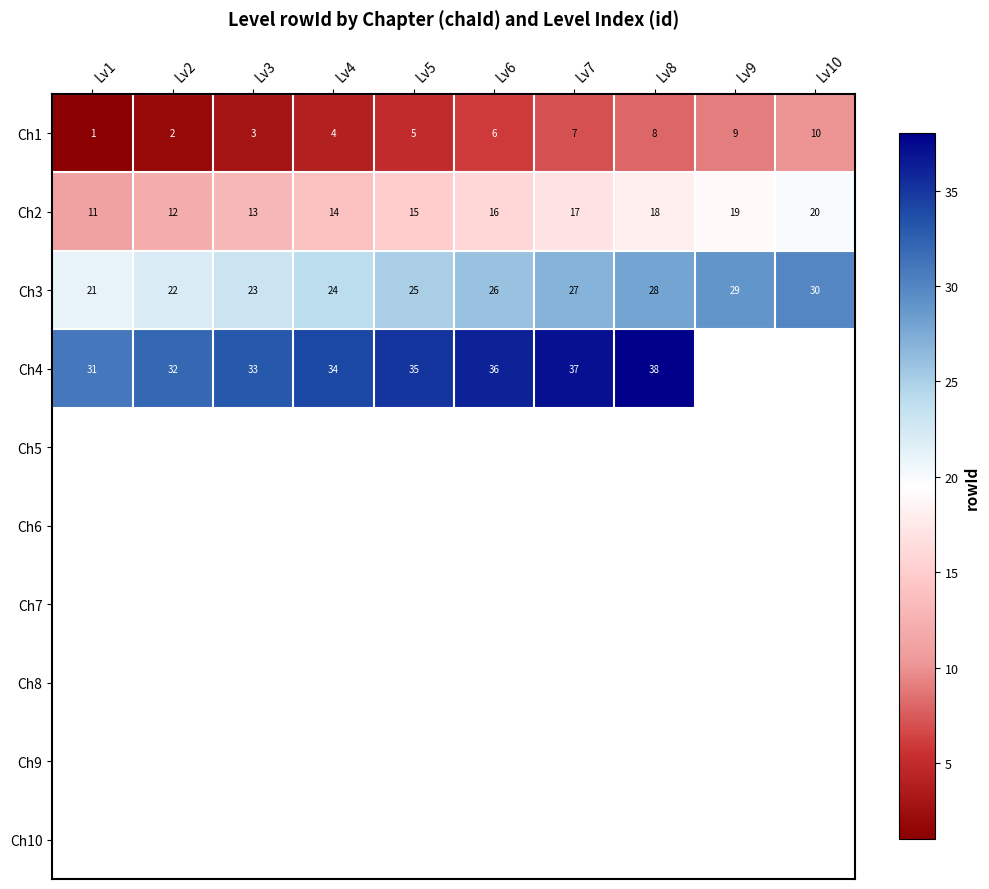

Which has a higher value, Lv4 or Lv5?

Lv5